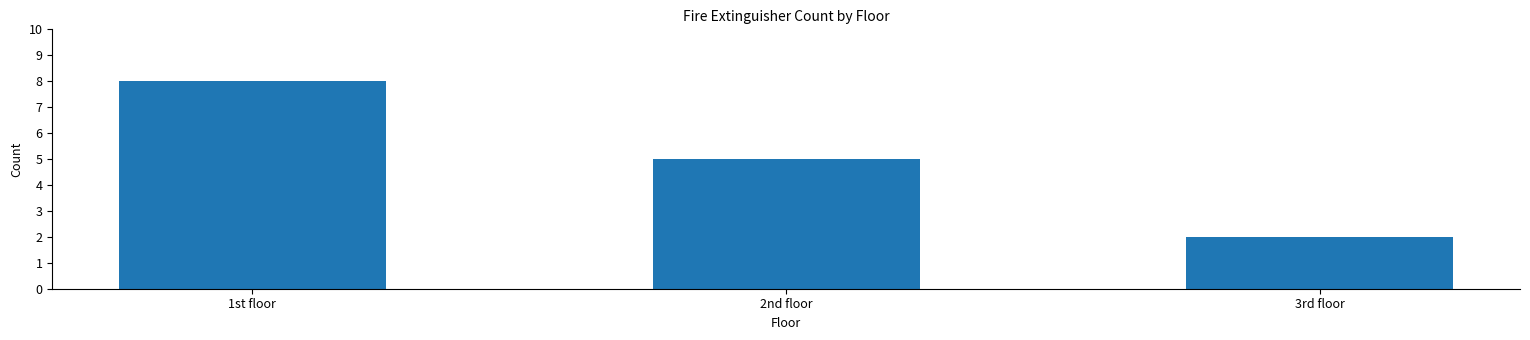

List the labels in order of value, smallest first.

3rd floor, 2nd floor, 1st floor